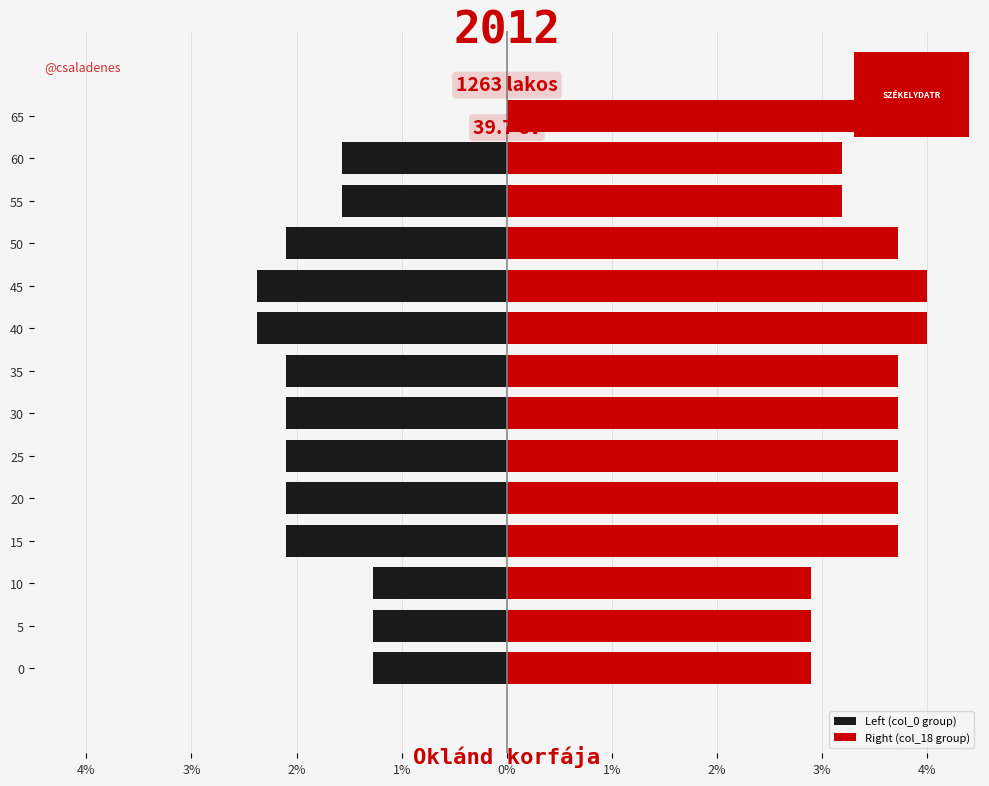

At how many categories does at least one series exceed -1?

14